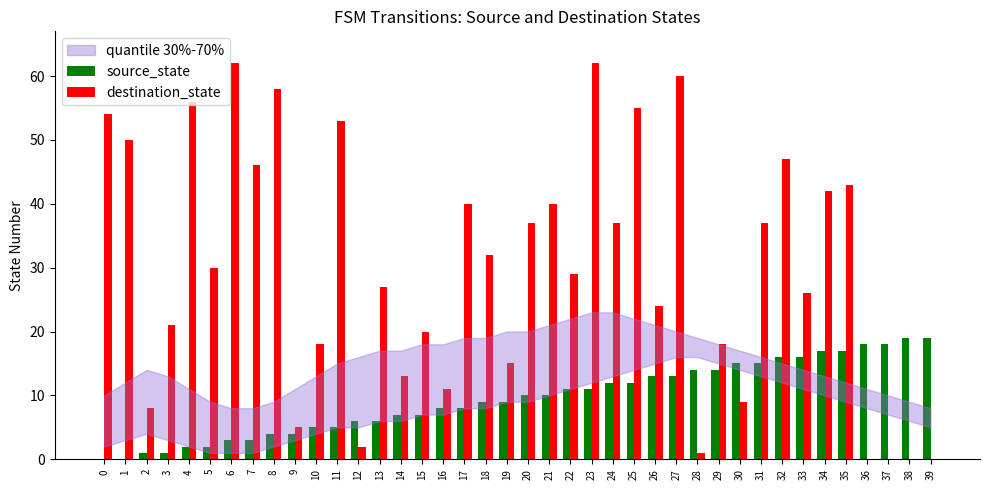

Is the value of destination_state at 0 greater than the value of source_state at 14?

Yes